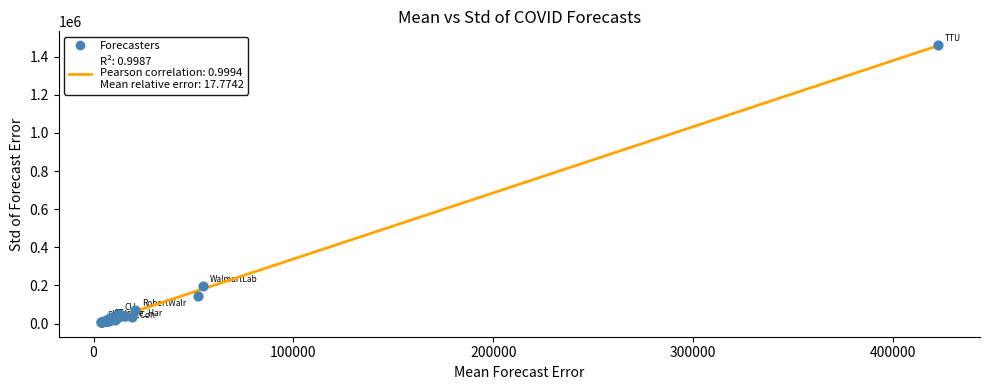

What Y value in the scatter plot is closest to 734239?

196753.2